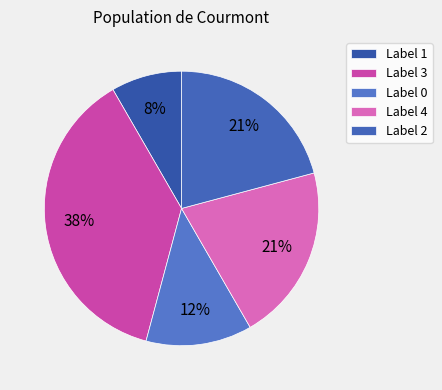

Count the number of slices in the pie.

5